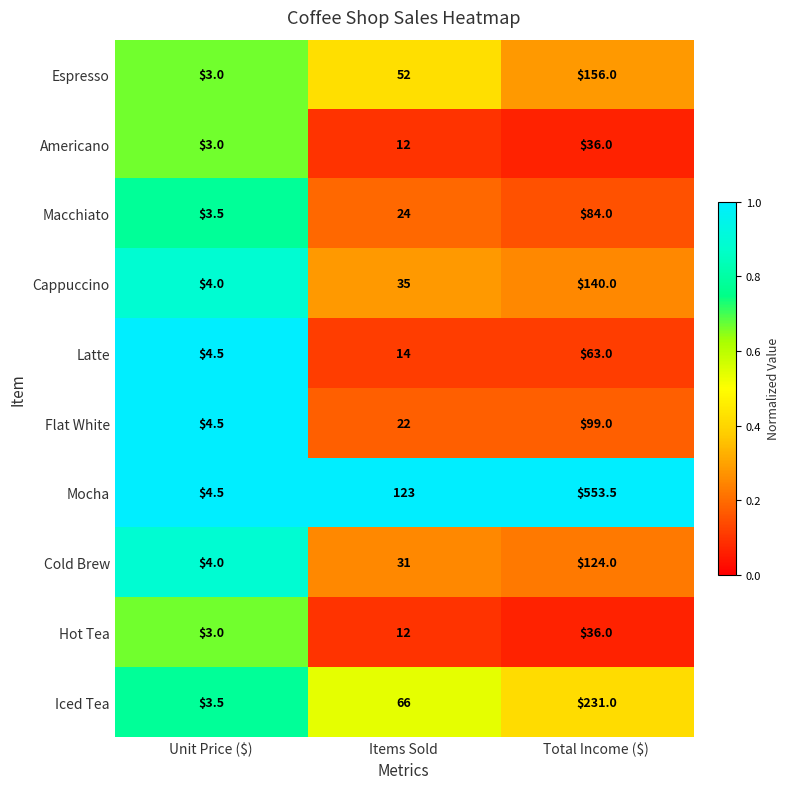

What is the greatest value displayed?

553.5